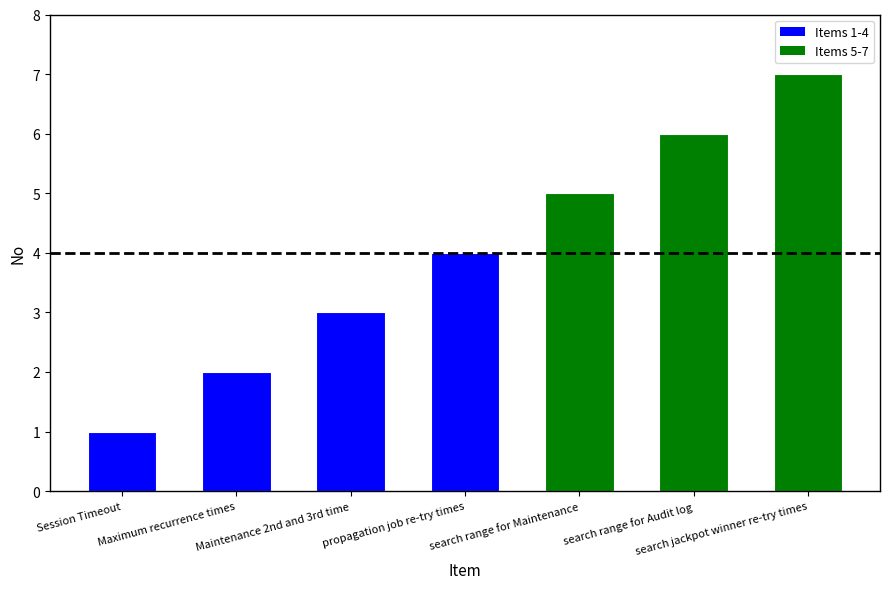

What is the difference between the maximum and second lowest values?

5